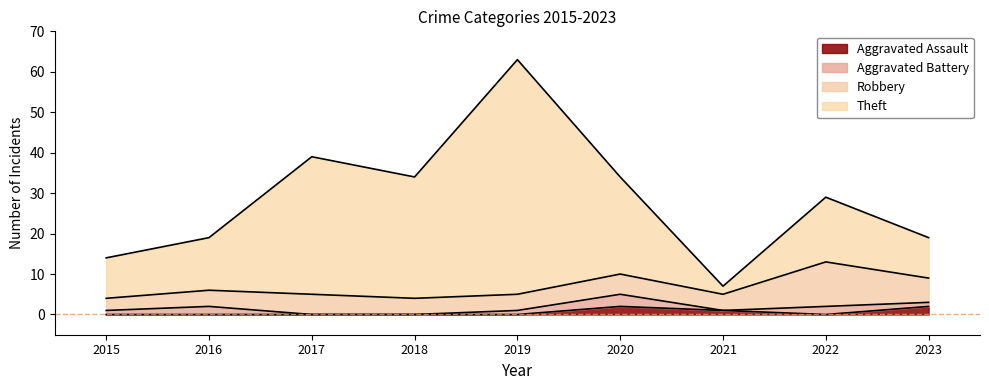

How many lines are shown in the chart?

4